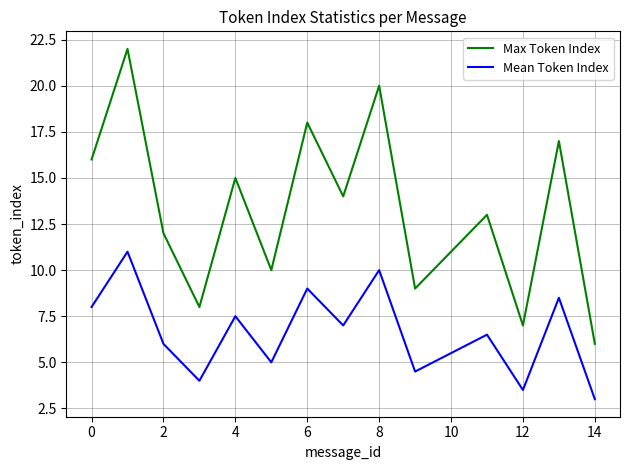

What is the sum of all Max Token Index values?

198.0